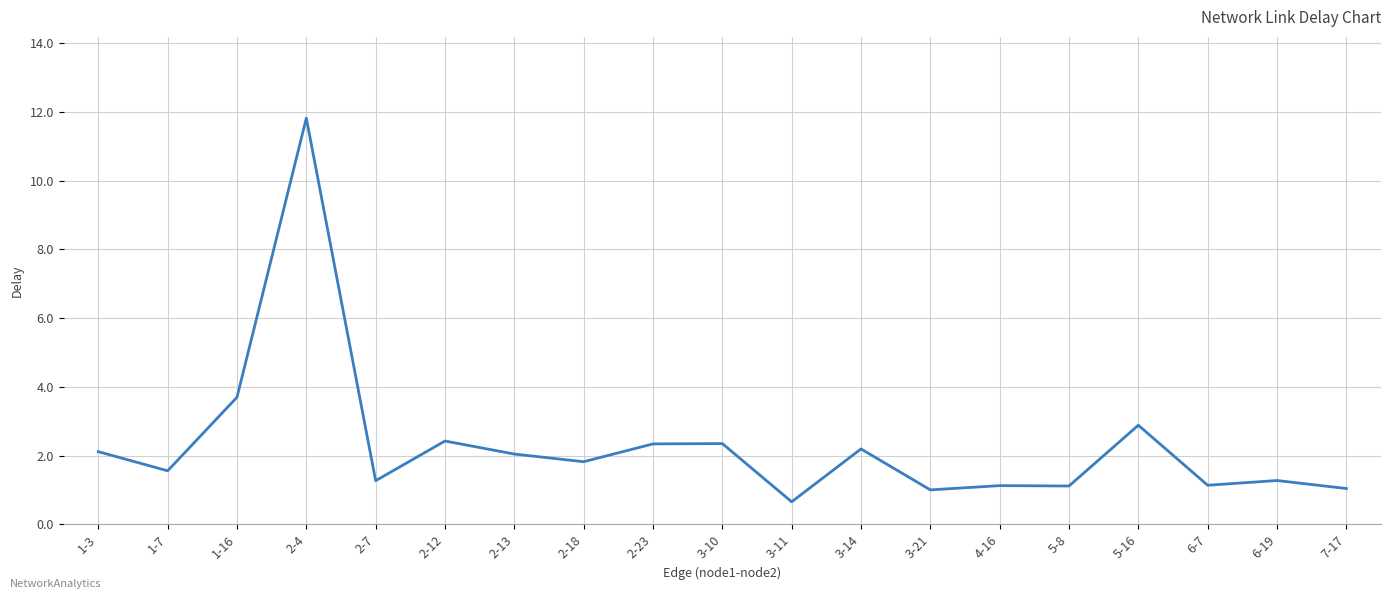

True or false: there are more than 2 points higher than both neighbors.

True